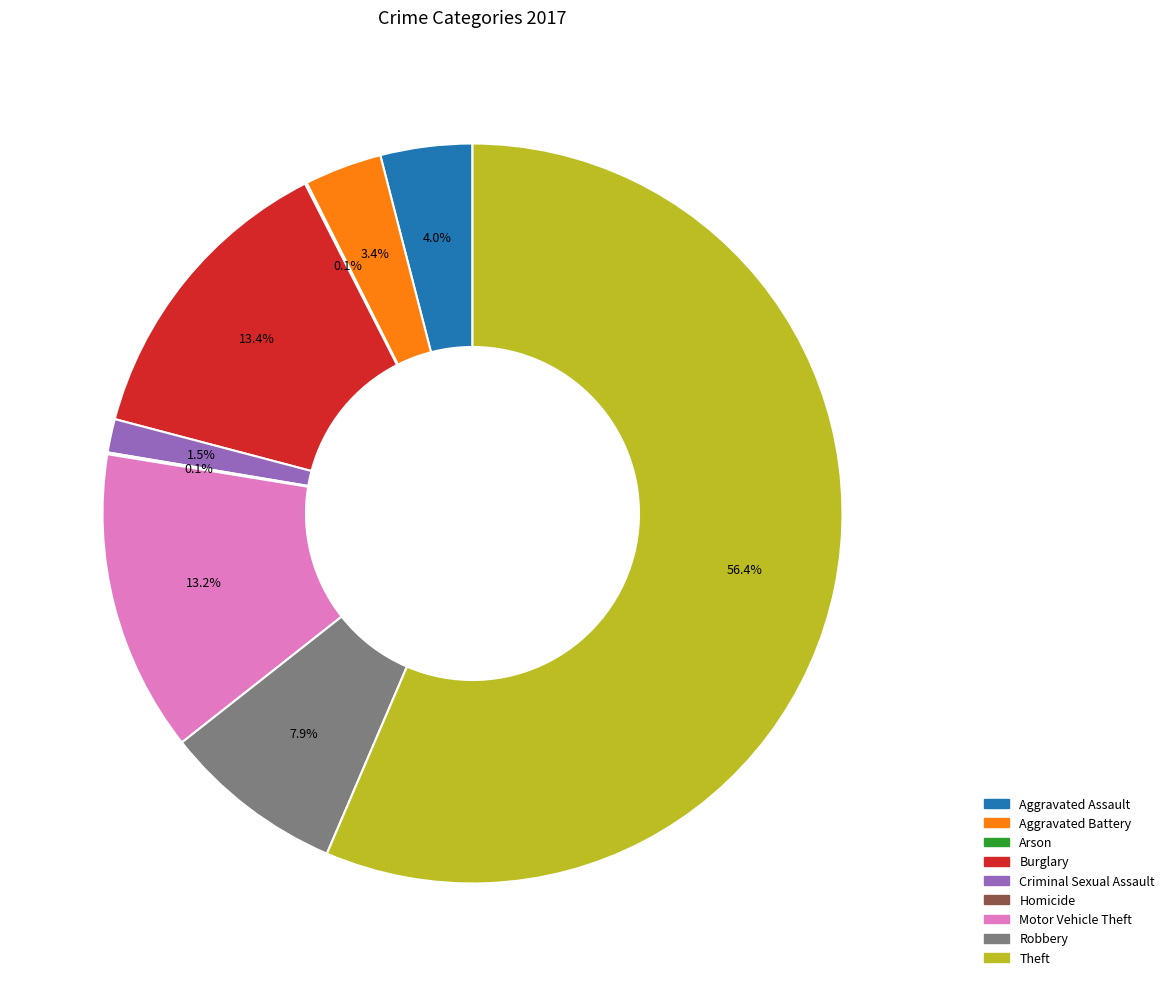

The Motor Vehicle Theft slice represents 22% of the pie. True or false?

False